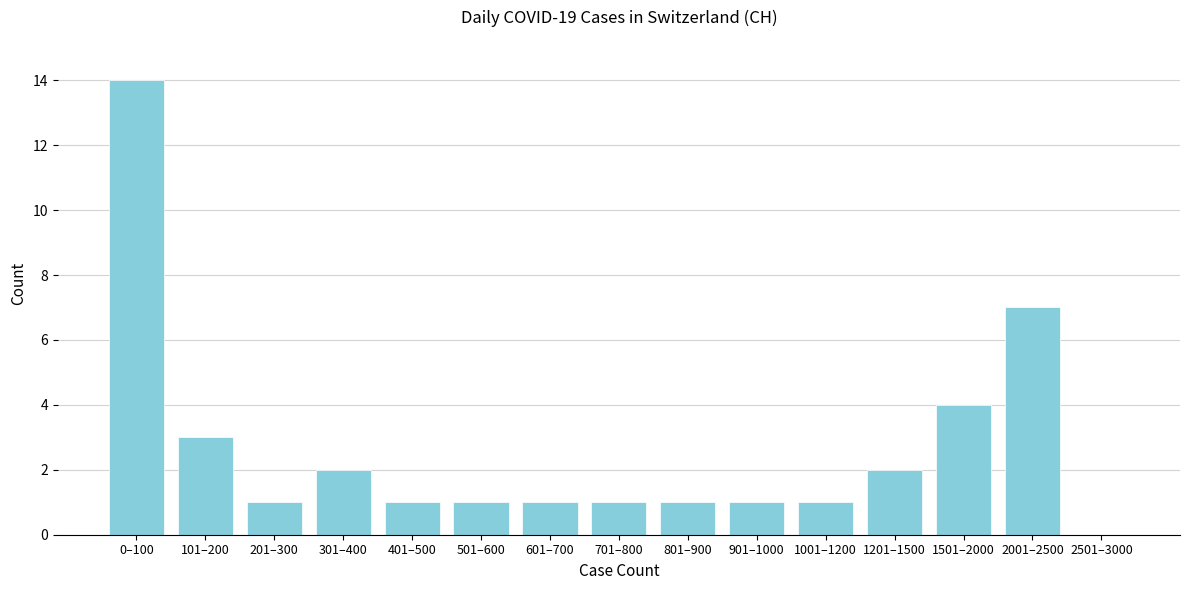

Reading left to right, extract all data points from this chart.

0–100=14	101–200=3	201–300=1	301–400=2	401–500=1	501–600=1	601–700=1	701–800=1	801–900=1	901–1000=1	1001–1200=1	1201–1500=2	1501–2000=4	2001–2500=7	2501–3000=0